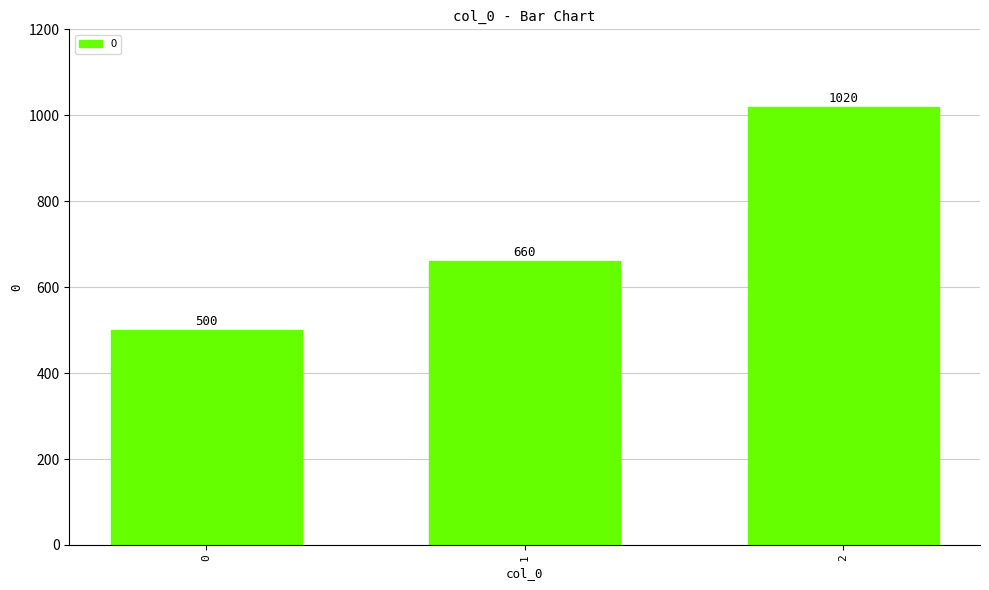

Reading right to left, what are all the values shown in this chart?

1020	660	500